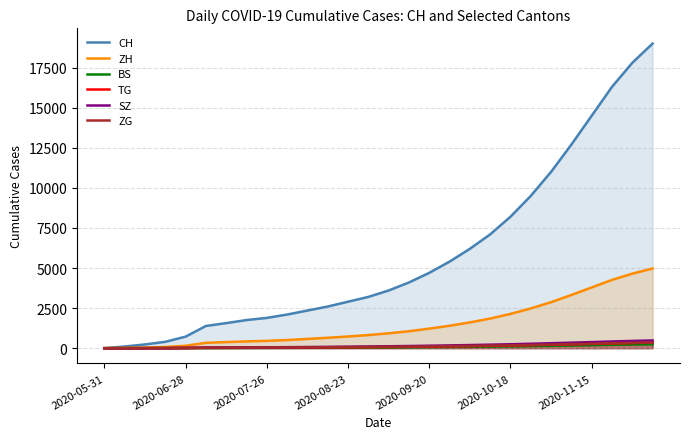

What is the maximum value shown in the chart?

19000